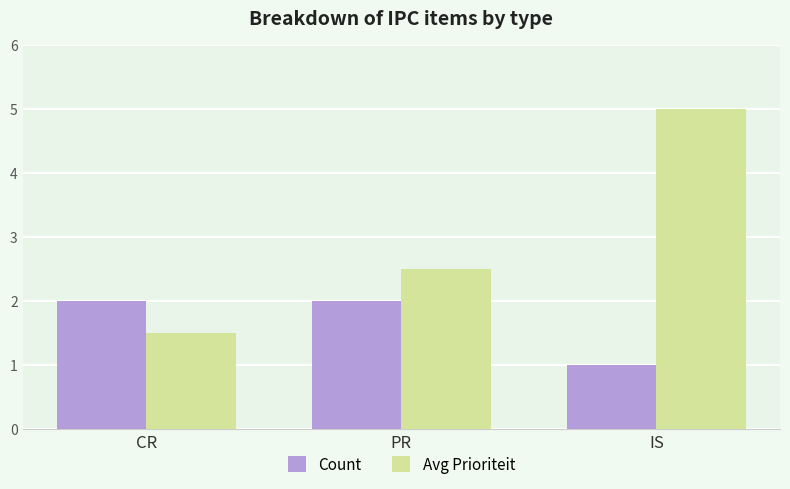

What position from the left is IS?

3